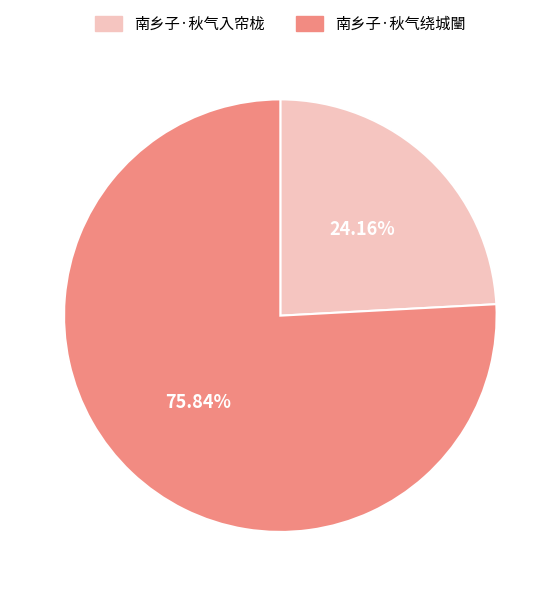

Rank the categories by value from highest to lowest.

南乡子·秋气绕城闉, 南乡子·秋气入帘栊